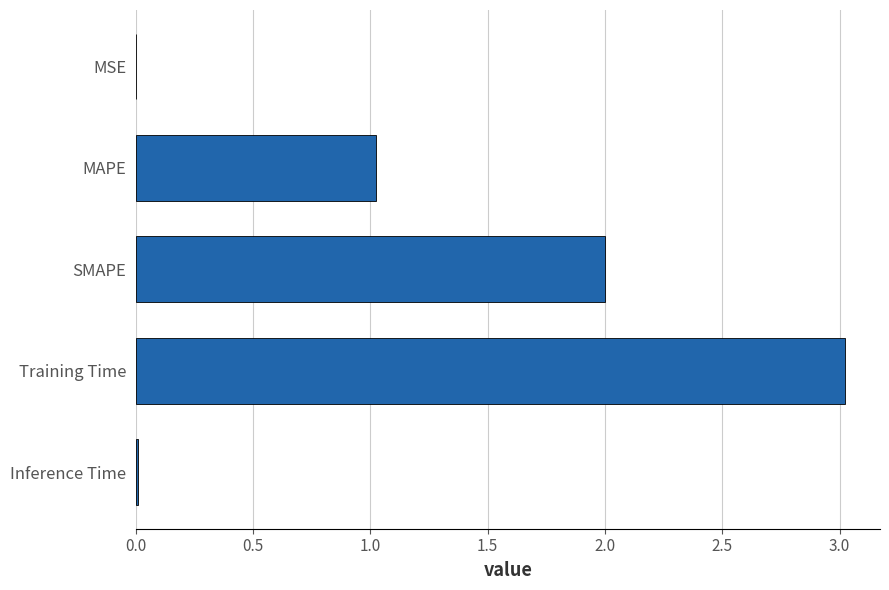

How many data points does each series have?

5